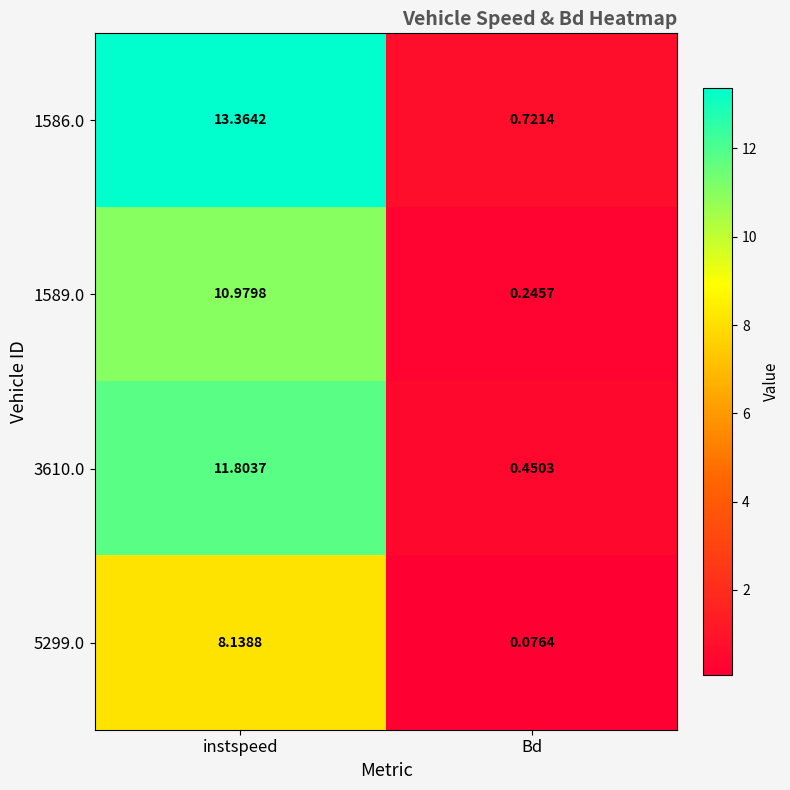

Rank the series by their maximum value, from lowest to highest.

5299.0, 1589.0, 3610.0, 1586.0